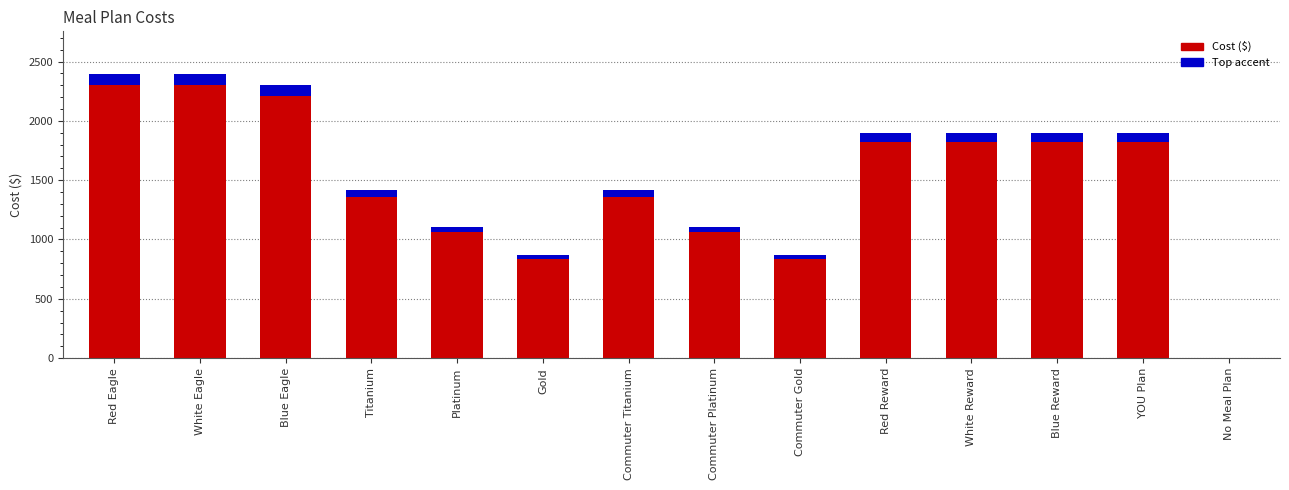

Between Red Reward and No Meal Plan, which is larger?

Red Reward